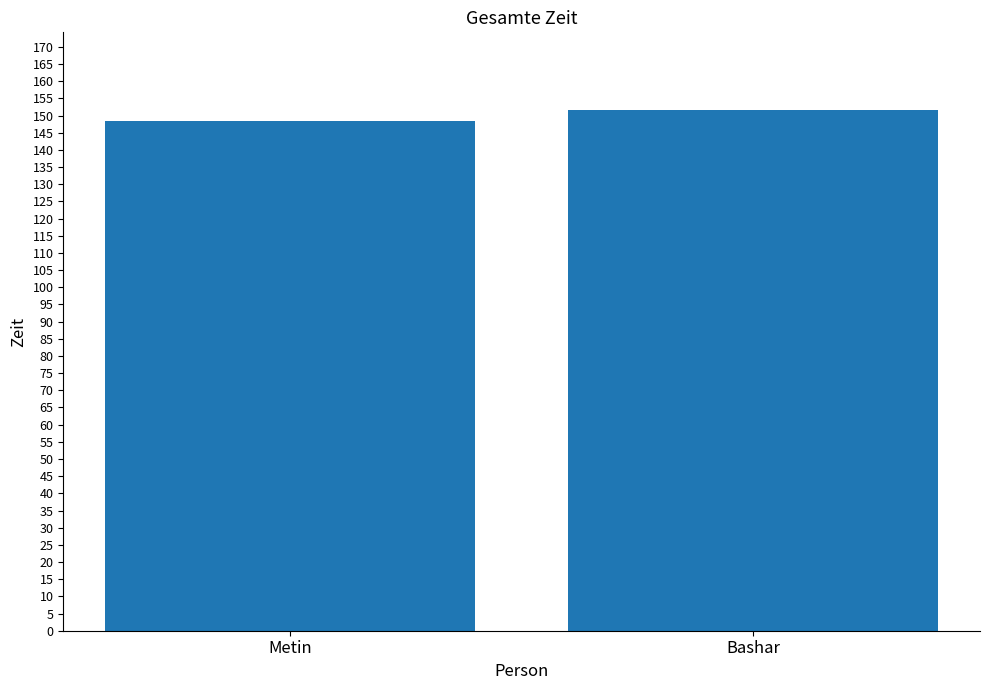

Reading left to right, transcribe all the data shown in this chart.

Metin=148.5	Bashar=151.5